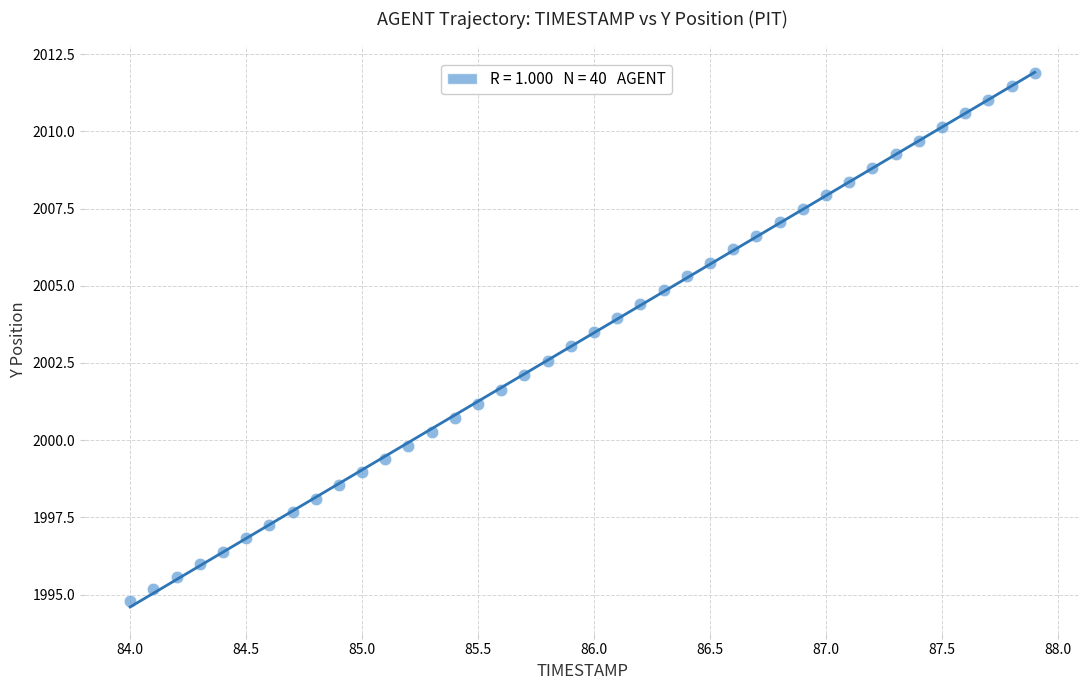

What is the range of X values (max minus min)?

3.9